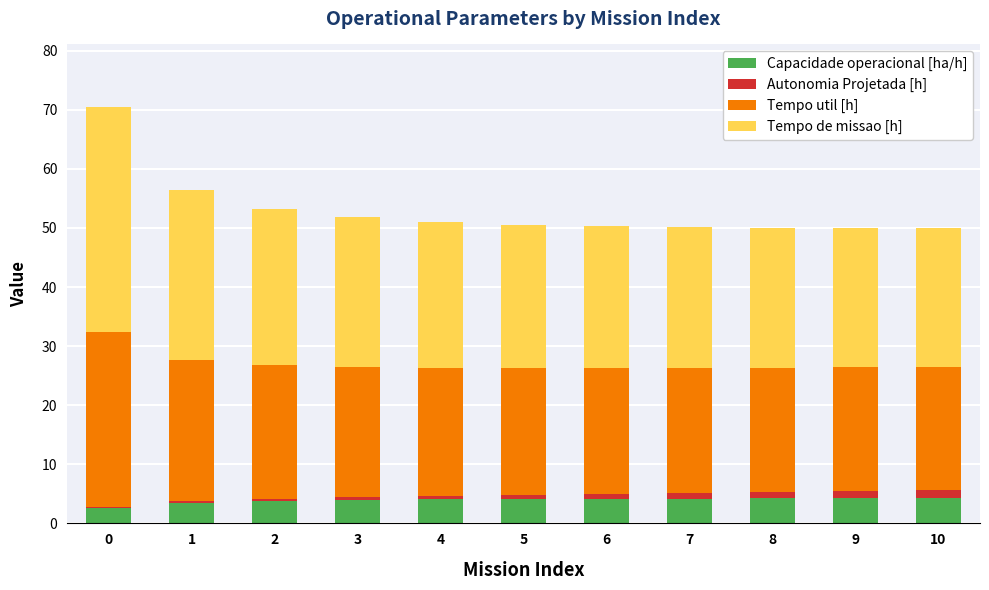

Does the chart contain stacked bars?

Yes